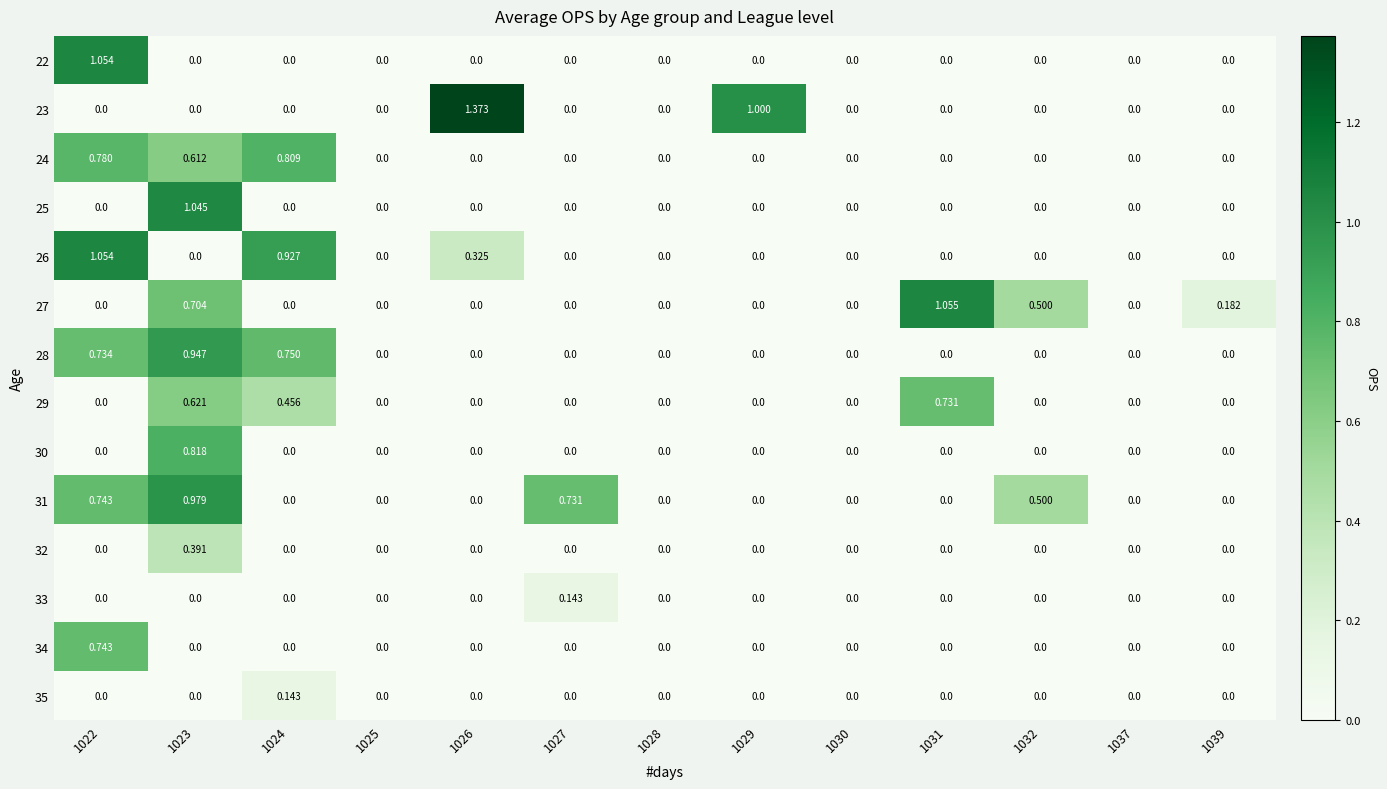

Which has a higher value, 1026 or 1022?

1022